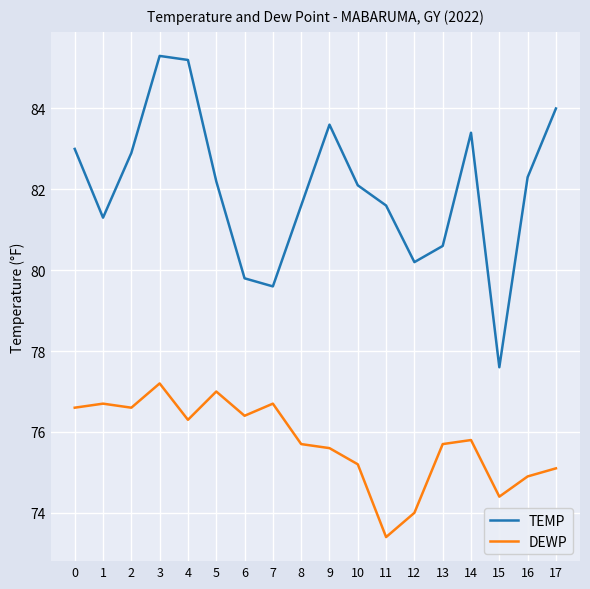

What is the maximum value for TEMP?

85.3